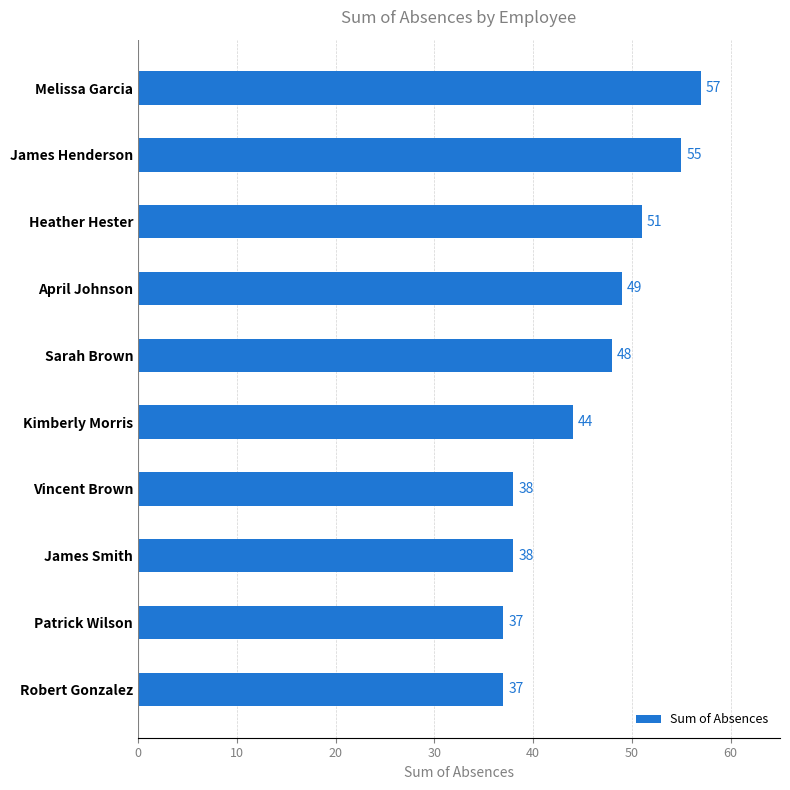

Is it true that the value at Vincent Brown is 8?

False